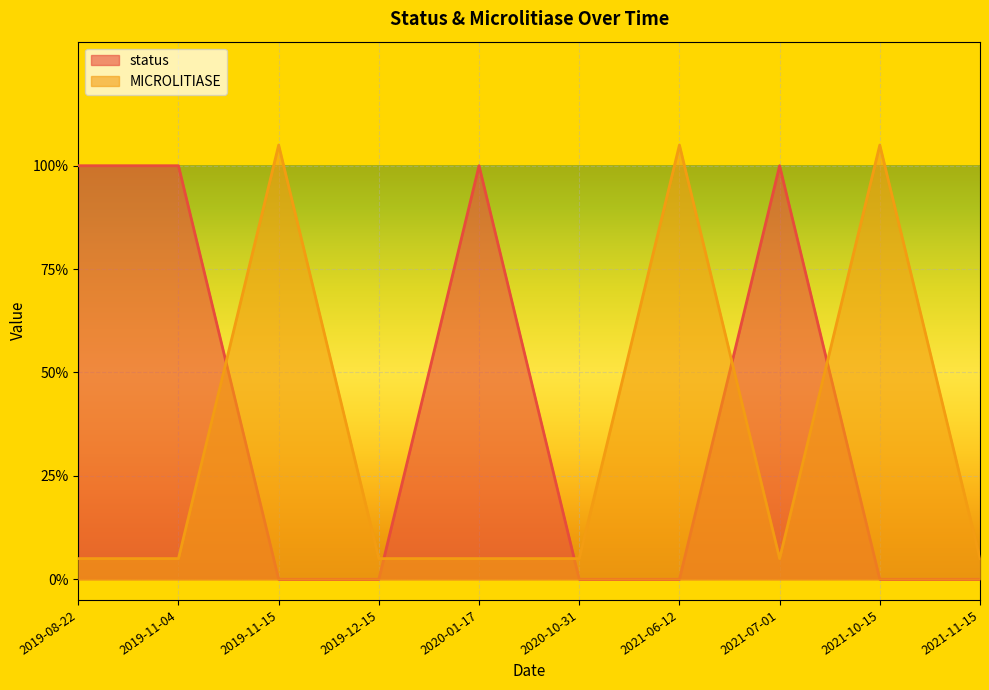

Is it true that status equals 0.5 at 2019-11-15?

False